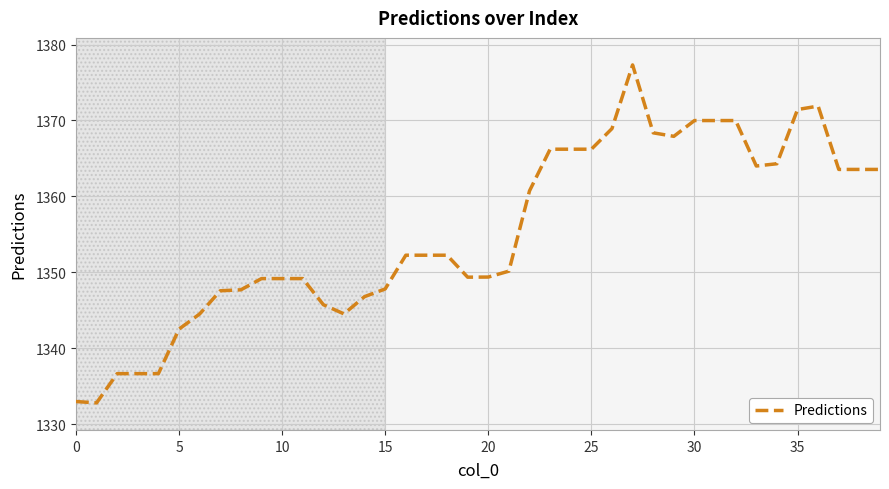

How many distinct data groups are displayed?

1